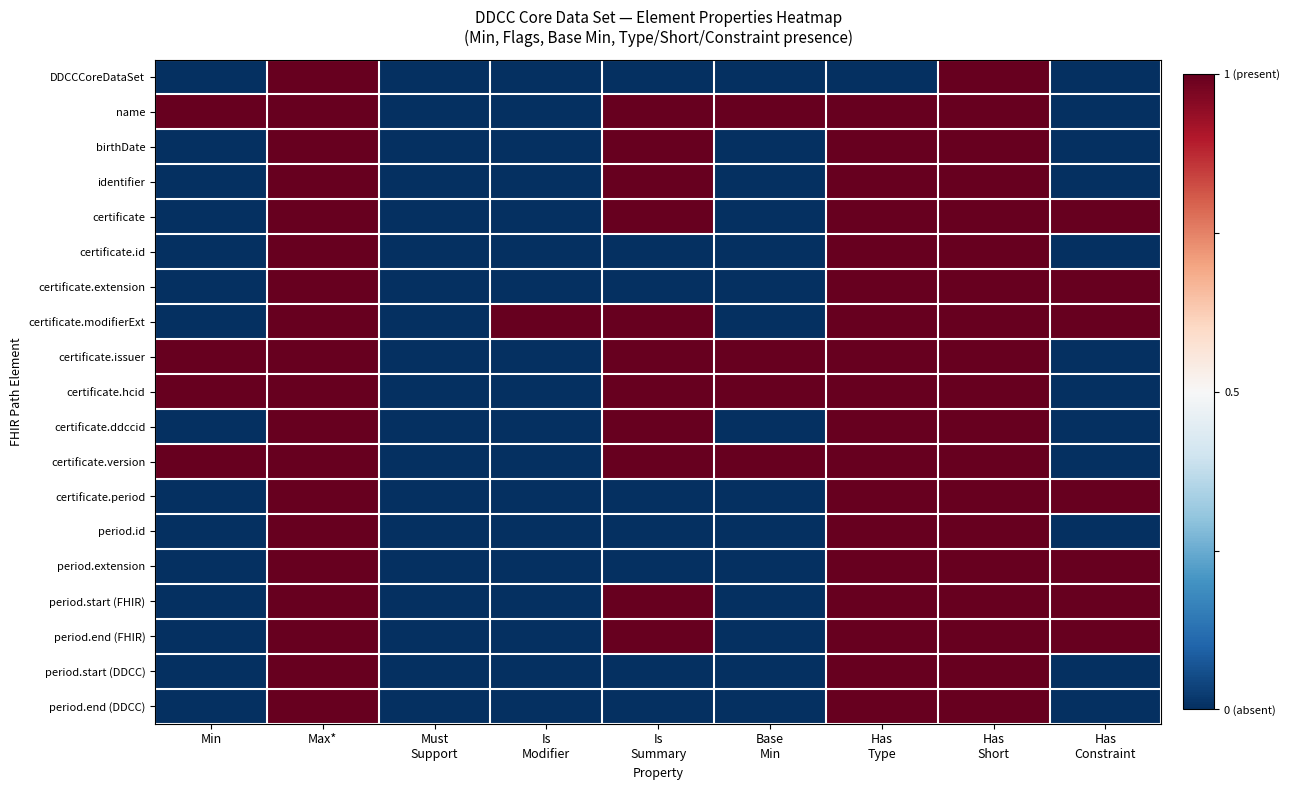

At Must Support, list the series in order from largest to smallest.

DDCCCoreDataSet, name, birthDate, identifier, certificate, certificate.id, certificate.extension, certificate.modifierExt, certificate.issuer, certificate.hcid, certificate.ddccid, certificate.version, certificate.period, period.id, period.extension, period.start (FHIR), period.end (FHIR), period.start (DDCC), period.end (DDCC)